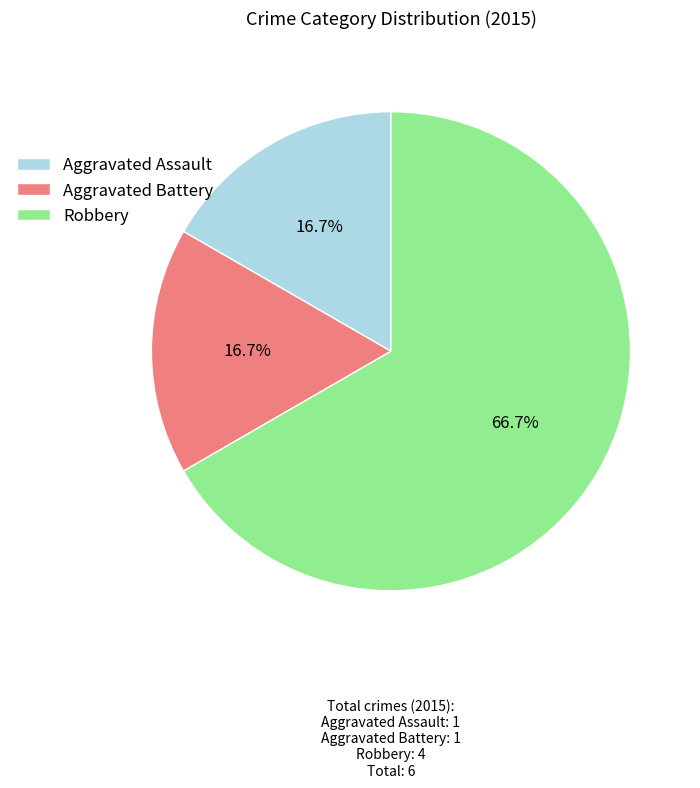

True or false: Robbery accounts for 74% of the total.

False